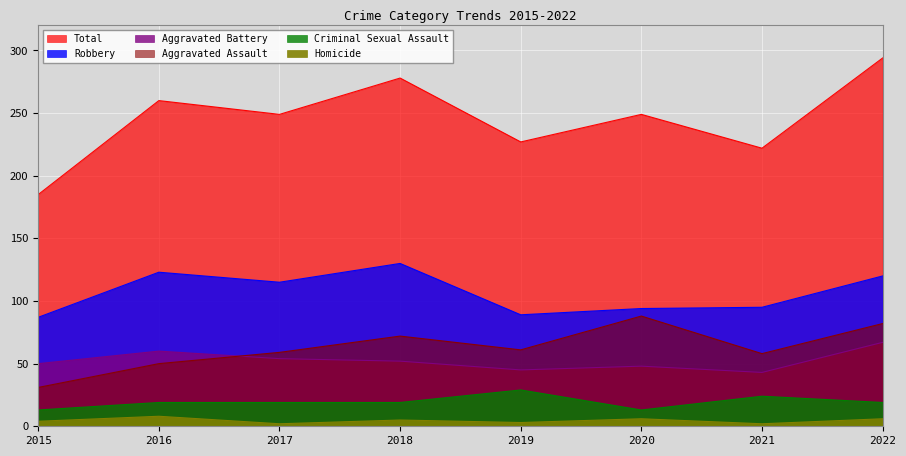

At which category is the sum across all series the highest?

2022